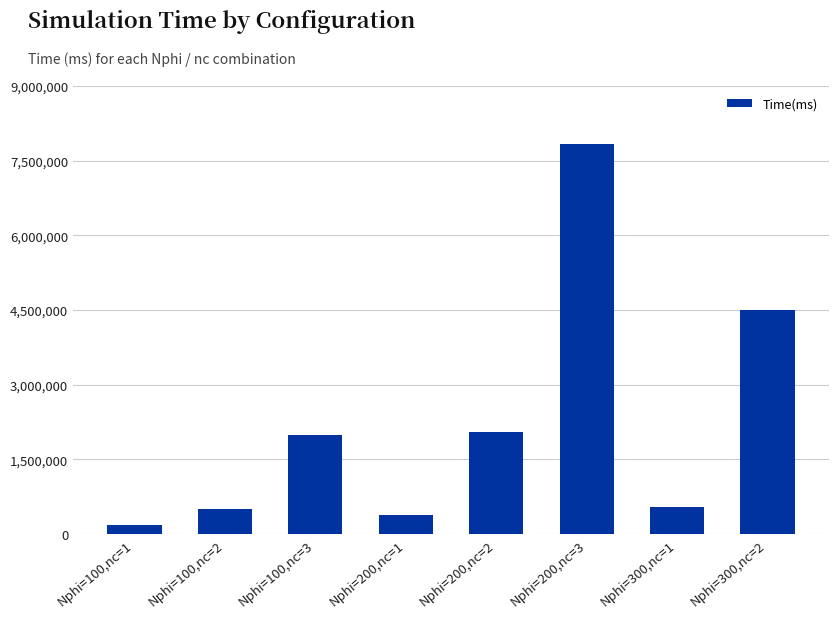

What is the label of the 3rd bar from the right?

Nphi=200,nc=3